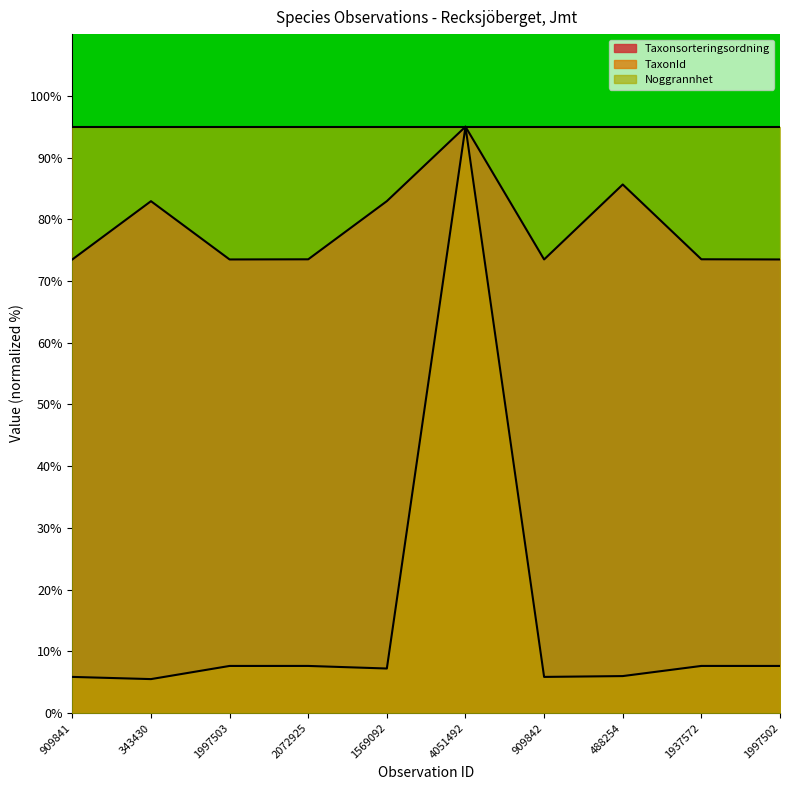

Rank the series by their average value, from highest to lowest.

Noggrannhet, Taxonsorteringsordning, TaxonId